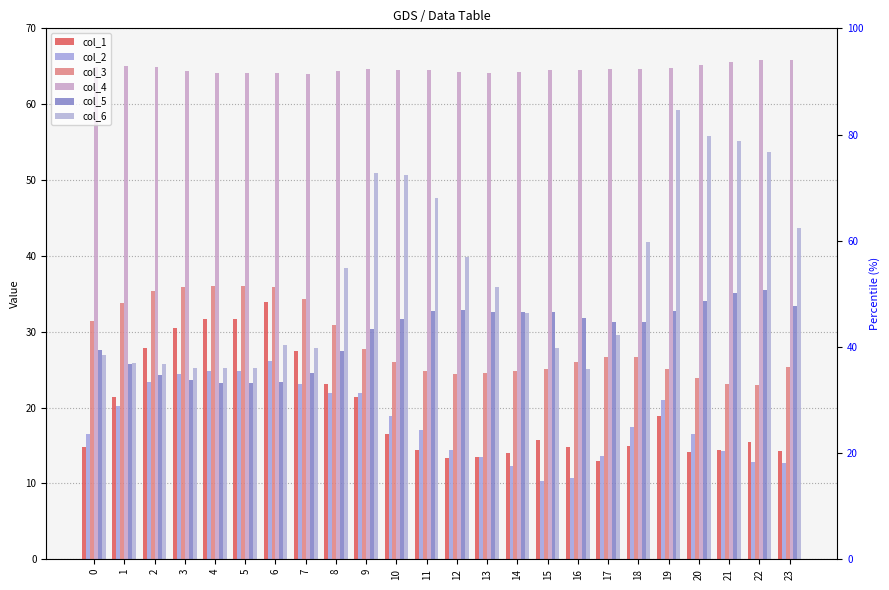

What is the difference between the second highest and second lowest values in the col_1 series?

18.2